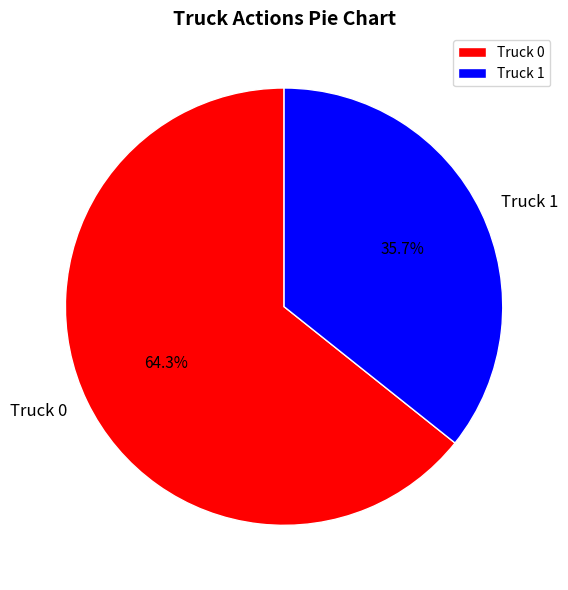

Is Truck 0 the majority of the pie?

Yes